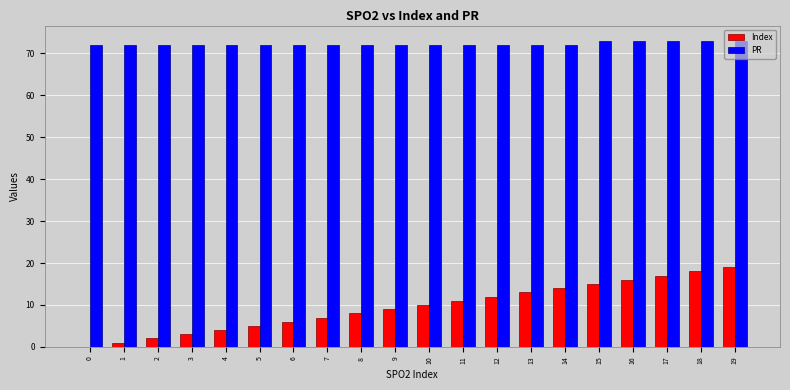

Is the value of PR at 11 greater than the value of Index at 8?

Yes